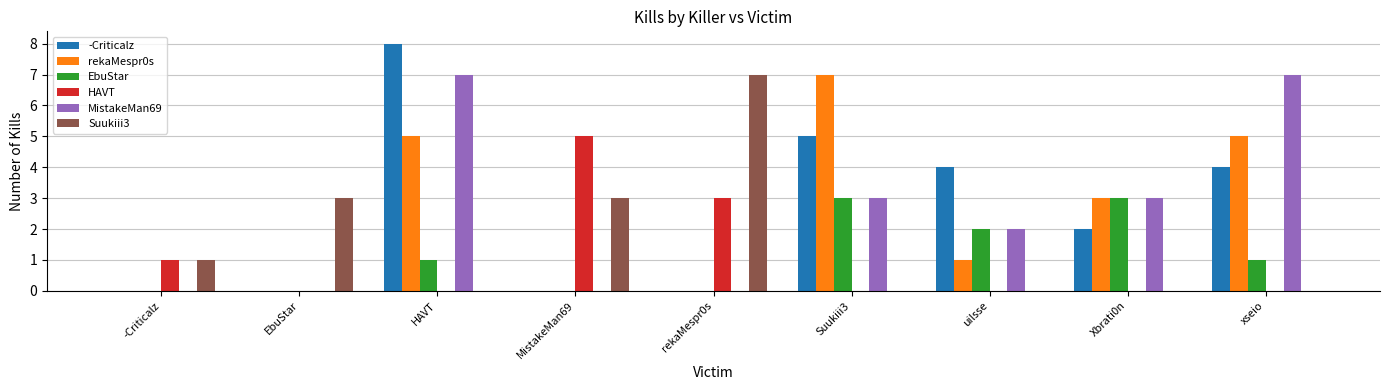

What is the maximum value for EbuStar?

3